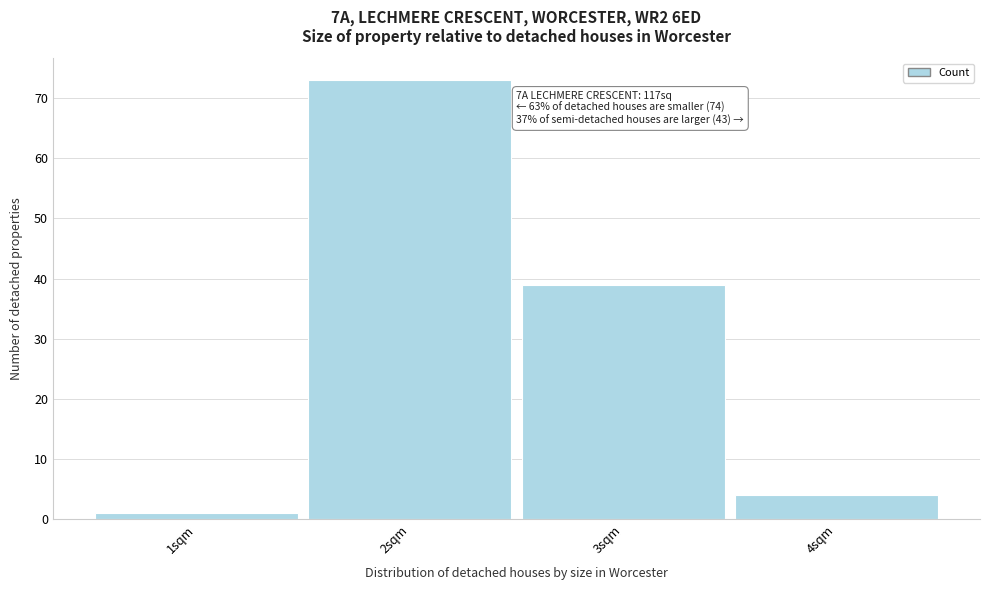

Which range on the x-axis has the tallest bar?

1.5 to 2.5